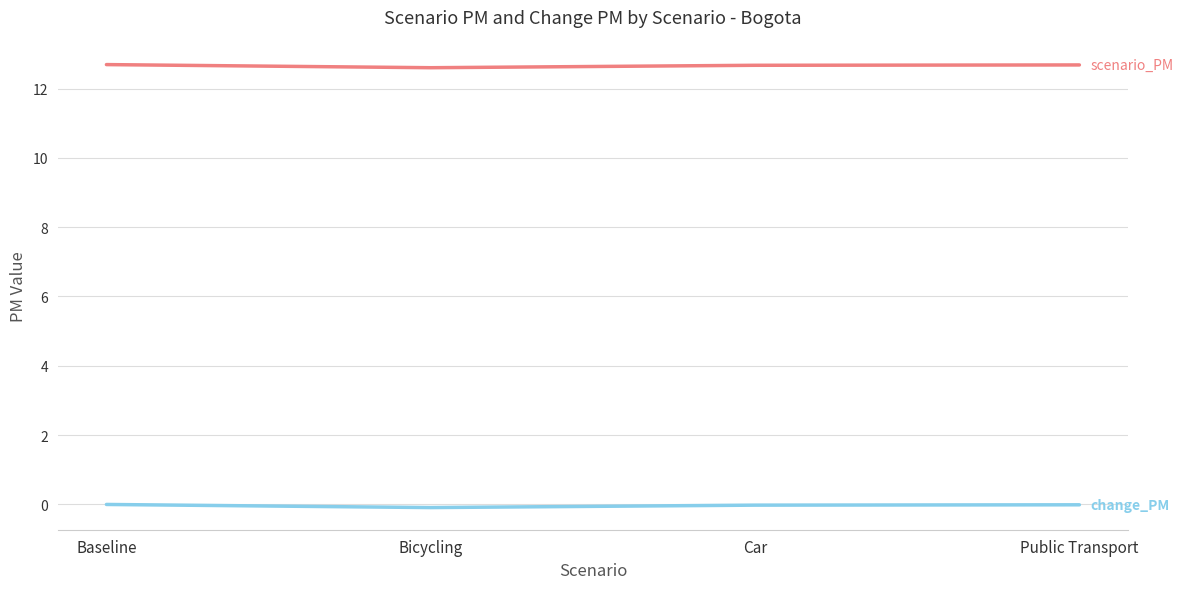

What is the difference between the highest and lowest values at Baseline?

12.7